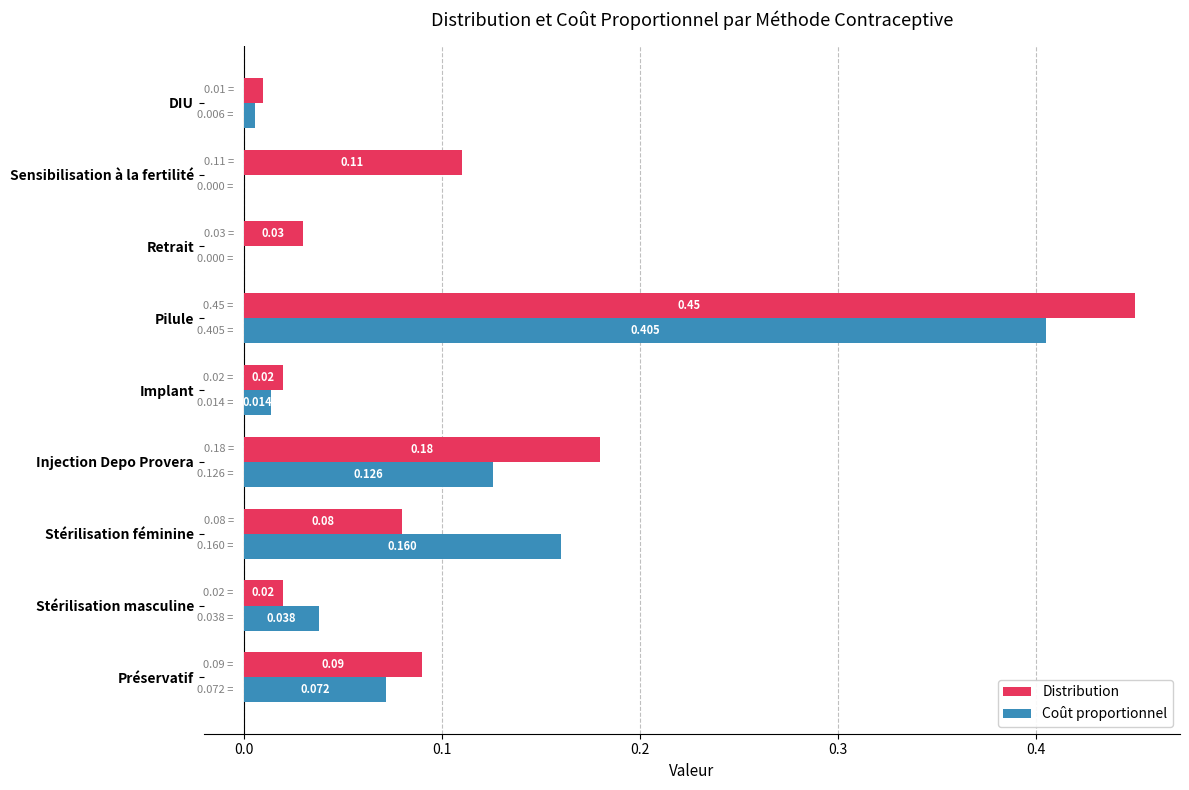

At which label is Distribution closest to 0?

DIU